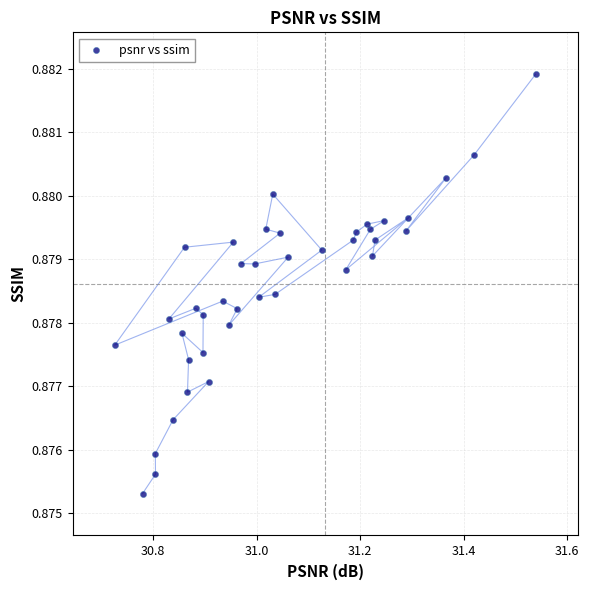

What is the range of X values (max minus min)?

0.8